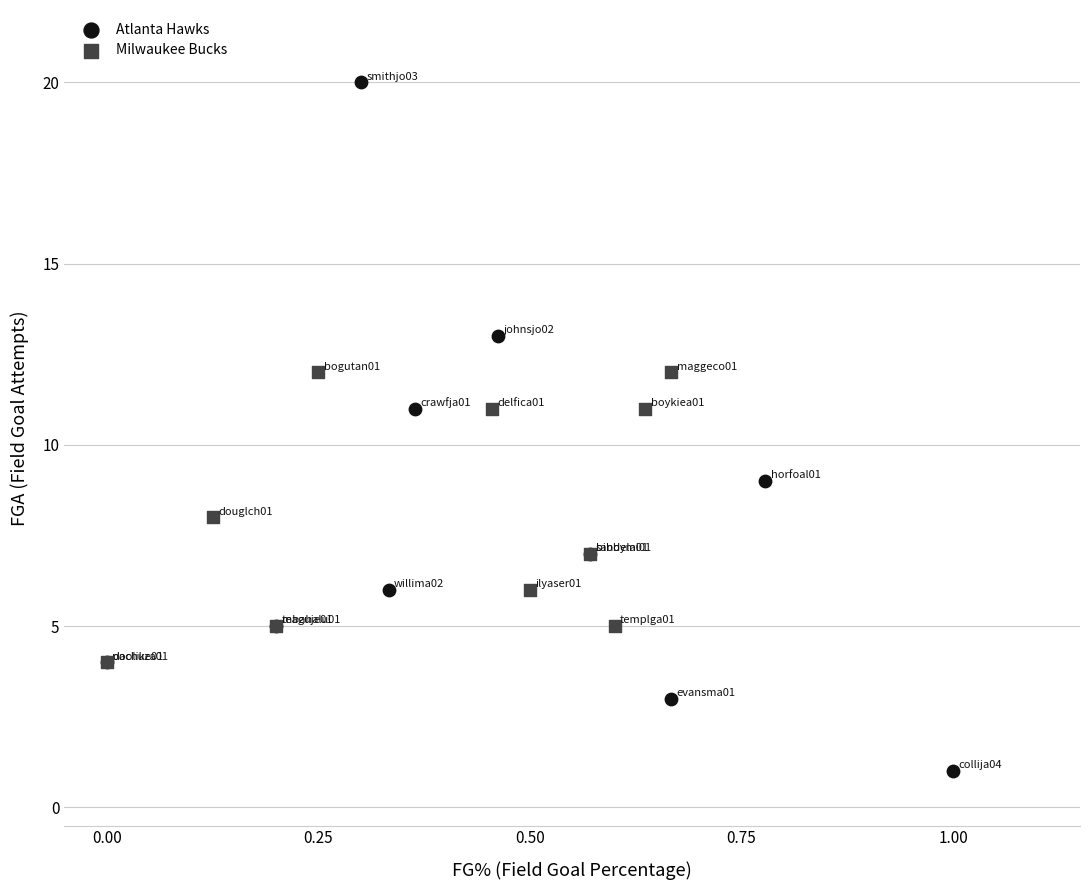

Which series has the largest Y range (max minus min)?

Atlanta Hawks